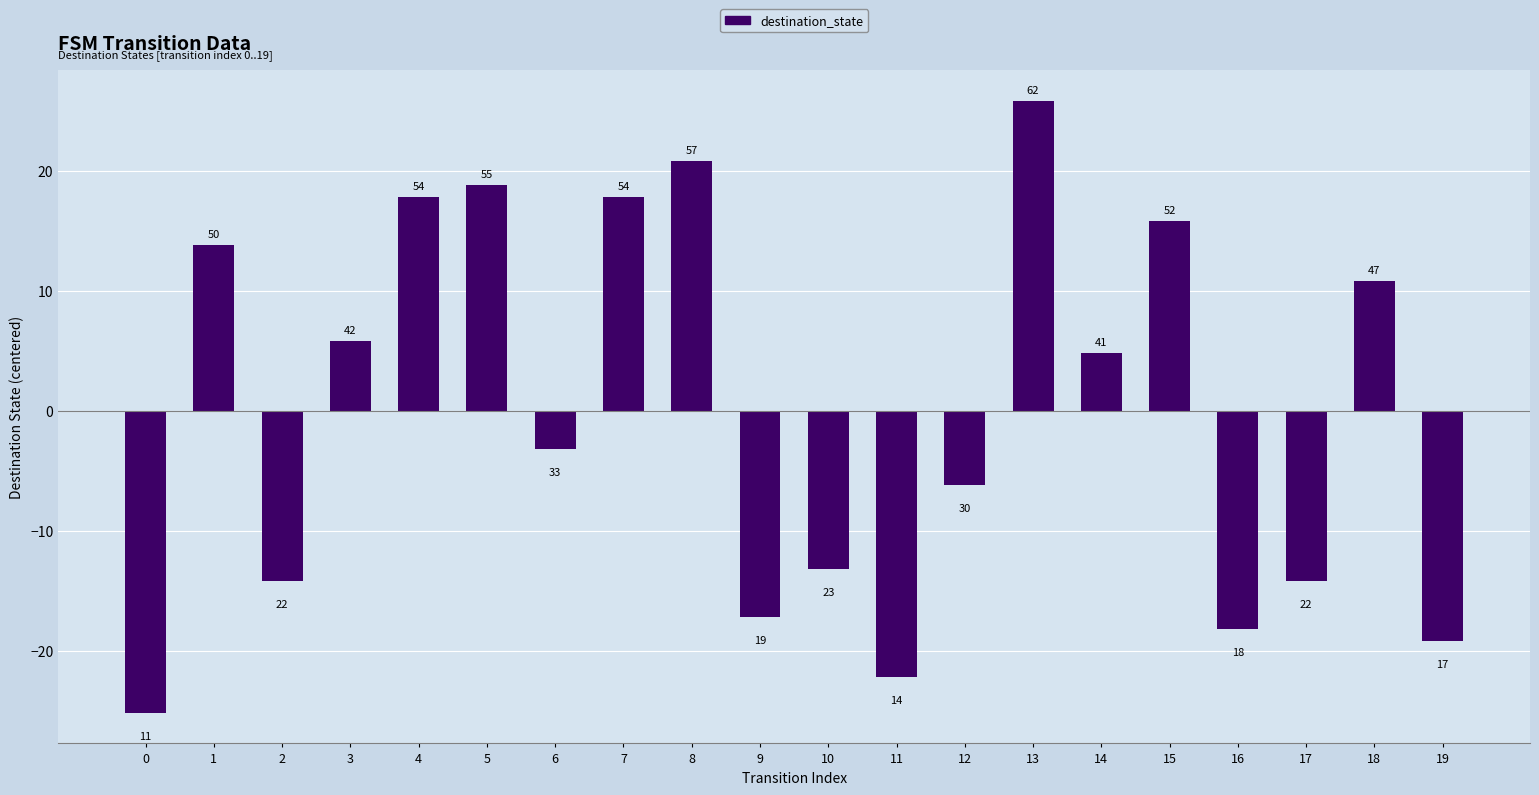

Between 9 and 5, which is larger?

5